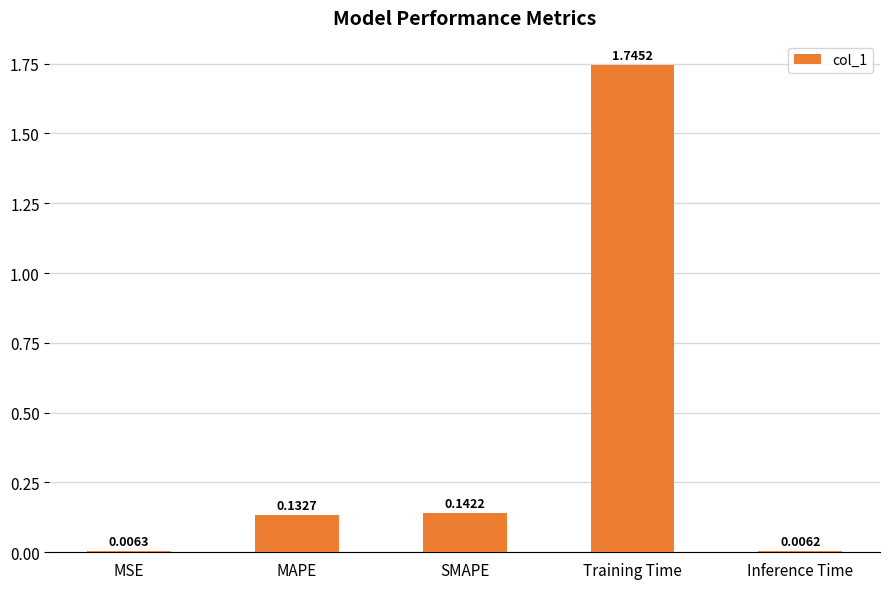

What is the change in value from MAPE to Inference Time?

-0.1